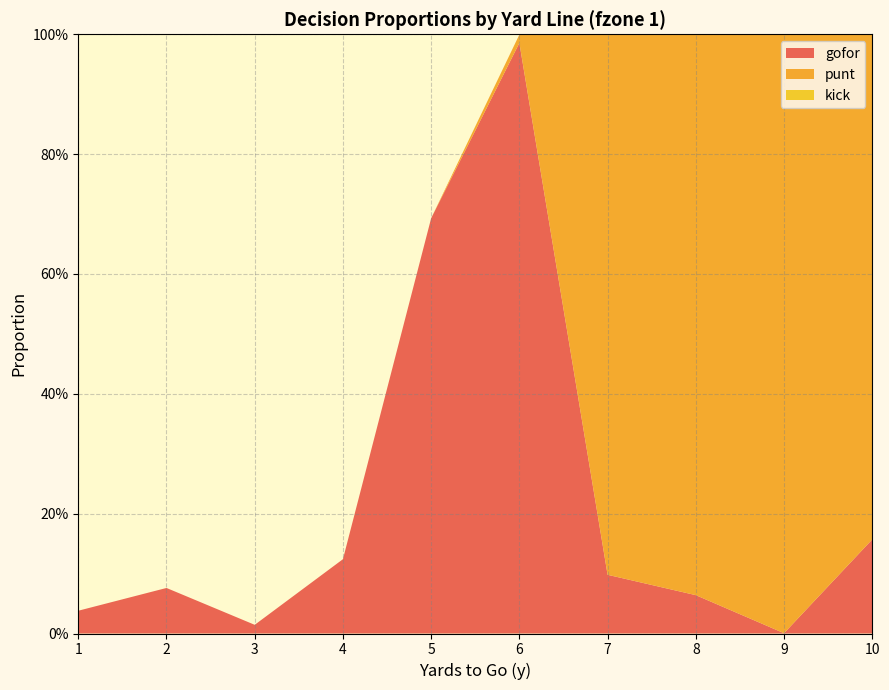

Reading right to left, transcribe all the data shown in this chart.

gofor: 0.2	0.0	0.1	0.1	1.0	0.7	0.1	0.0	0.1	0.0
punt: 0.8	1.0	0.9	0.9	0.0	0.0	0.0	0.0	0.0	0.0
kick: 0.0	0.0	0.0	0.0	0.0	0.0	0.0	0.0	0.0	0.0